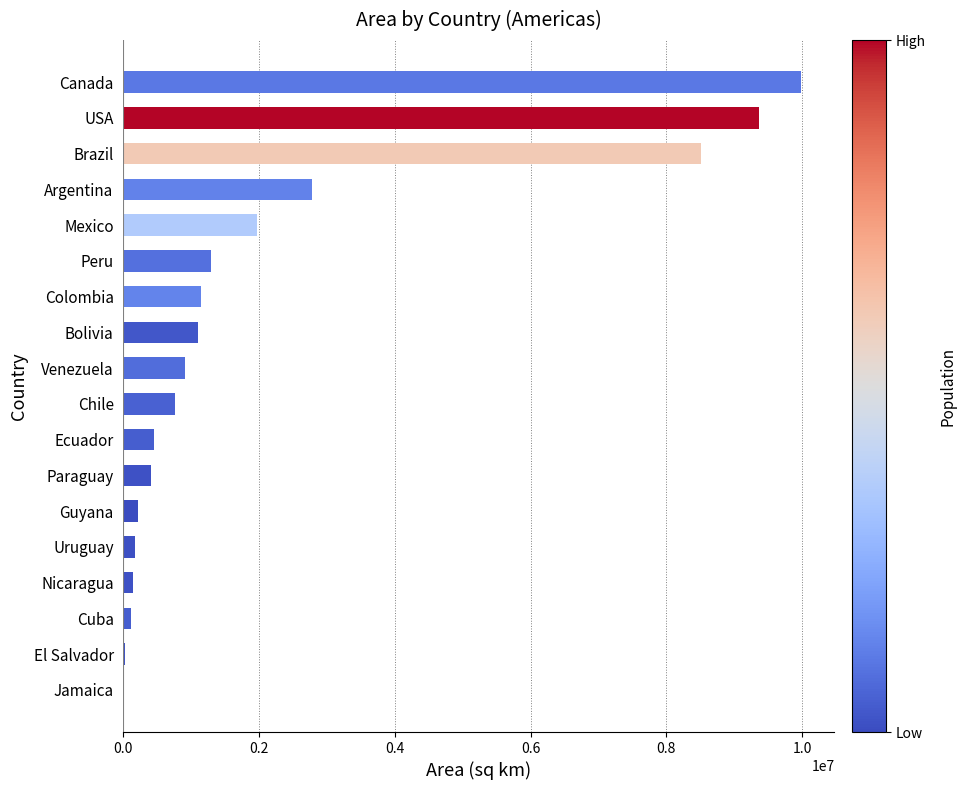

The chart shows a value of 2760513 at Mexico. True or false?

False